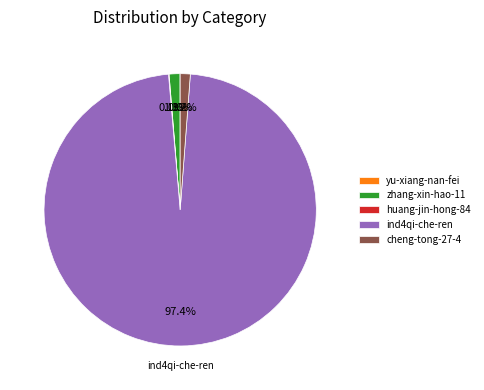

Does any single category account for the majority?

Yes